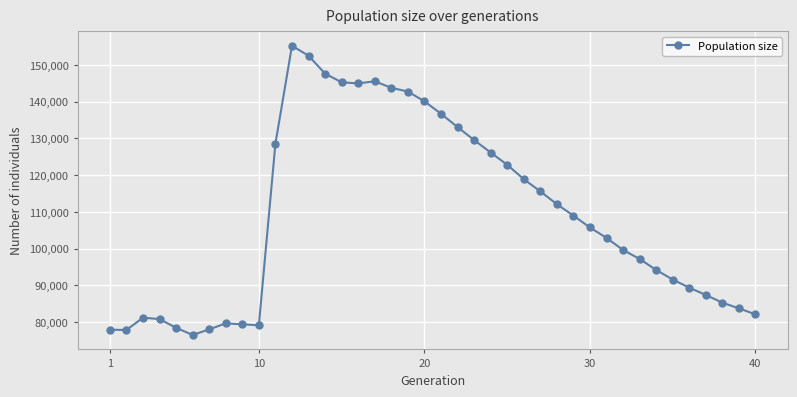

What is the greatest value displayed?

155160